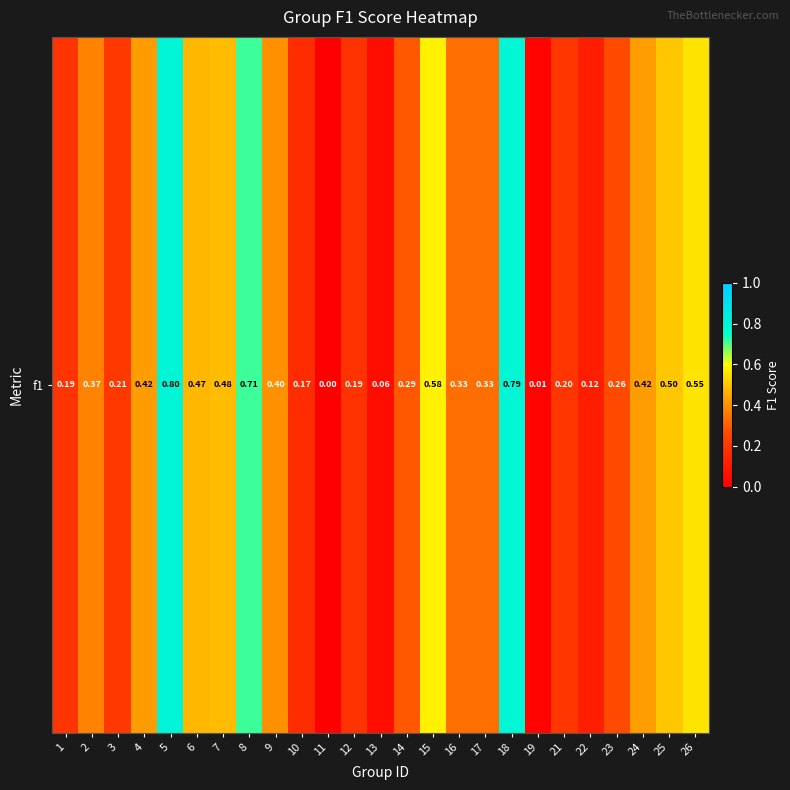

What is the difference between the values at 24 and 18?

0.4